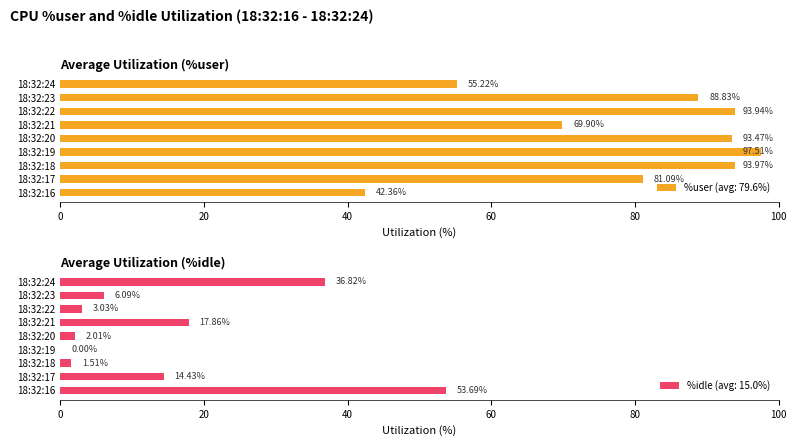

What are all the series names shown in the legend?

%user, %idle